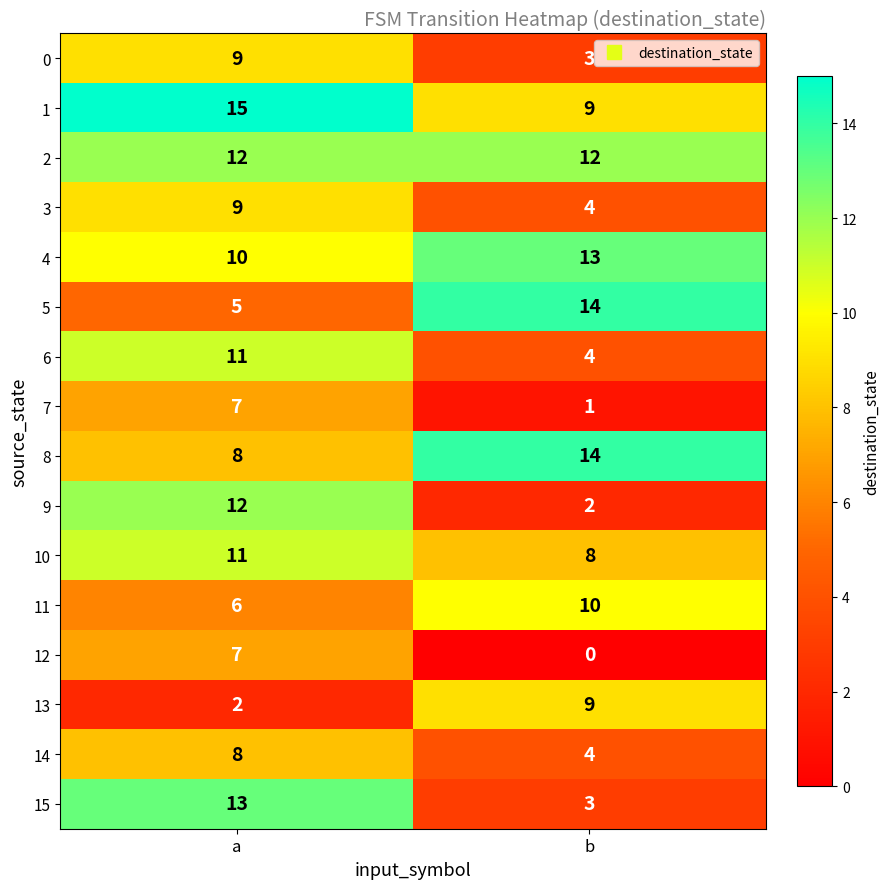

What is the spread (max minus min) of values at a?

13